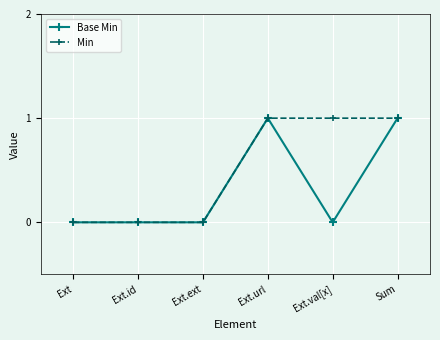

Reading right to left, list all the values displayed in this chart.

Base Min: Sum=1	Ext.val[x]=0	Ext.url=1	Ext.ext=0	Ext.id=0	Ext=0
Min: Sum=1	Ext.val[x]=1	Ext.url=1	Ext.ext=0	Ext.id=0	Ext=0